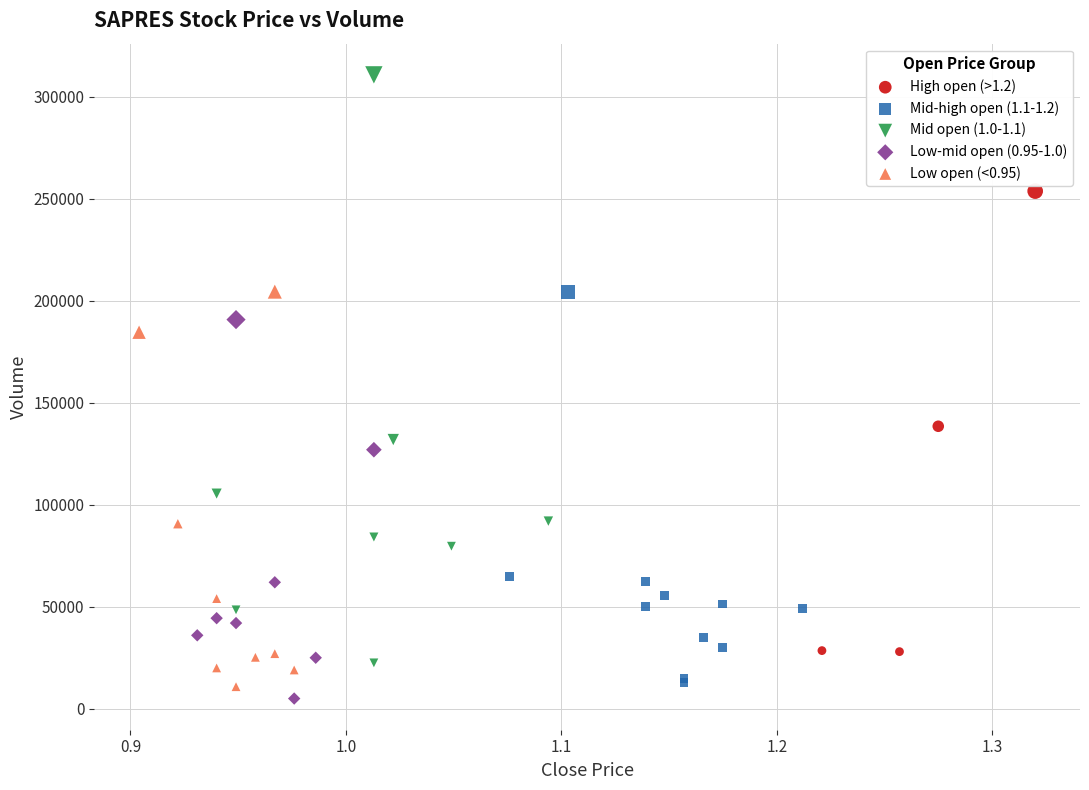

Which series has the widest spread of Y values?

Mid open (1.0-1.1)